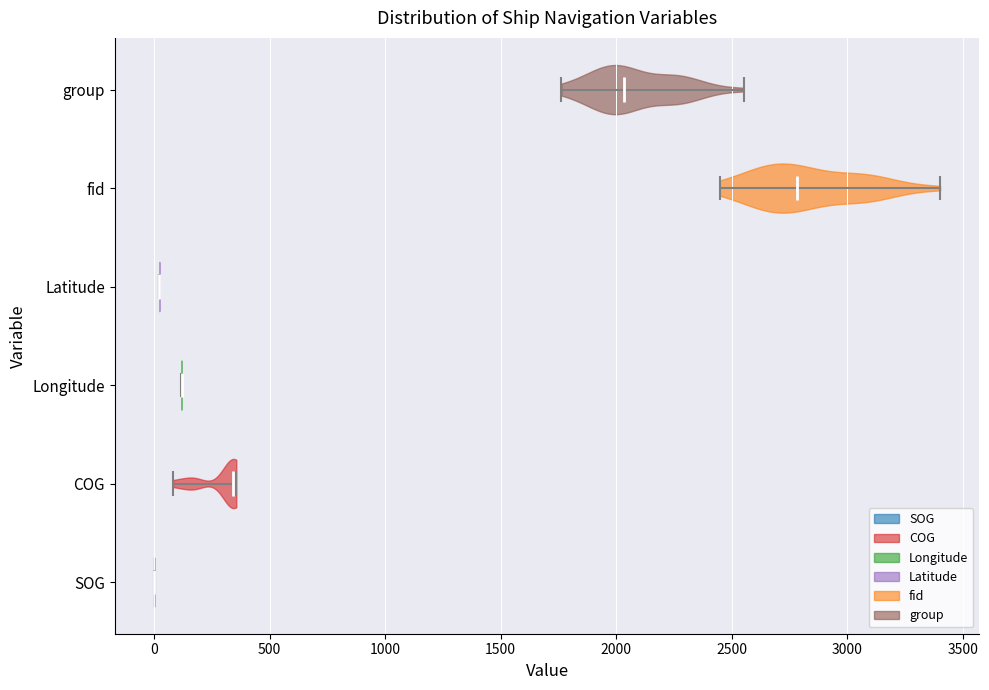

Where does the median line of the violin for SOG sit on the x-axis? The values are not printed on the chart, so give them approximately, as read against the axis.

0